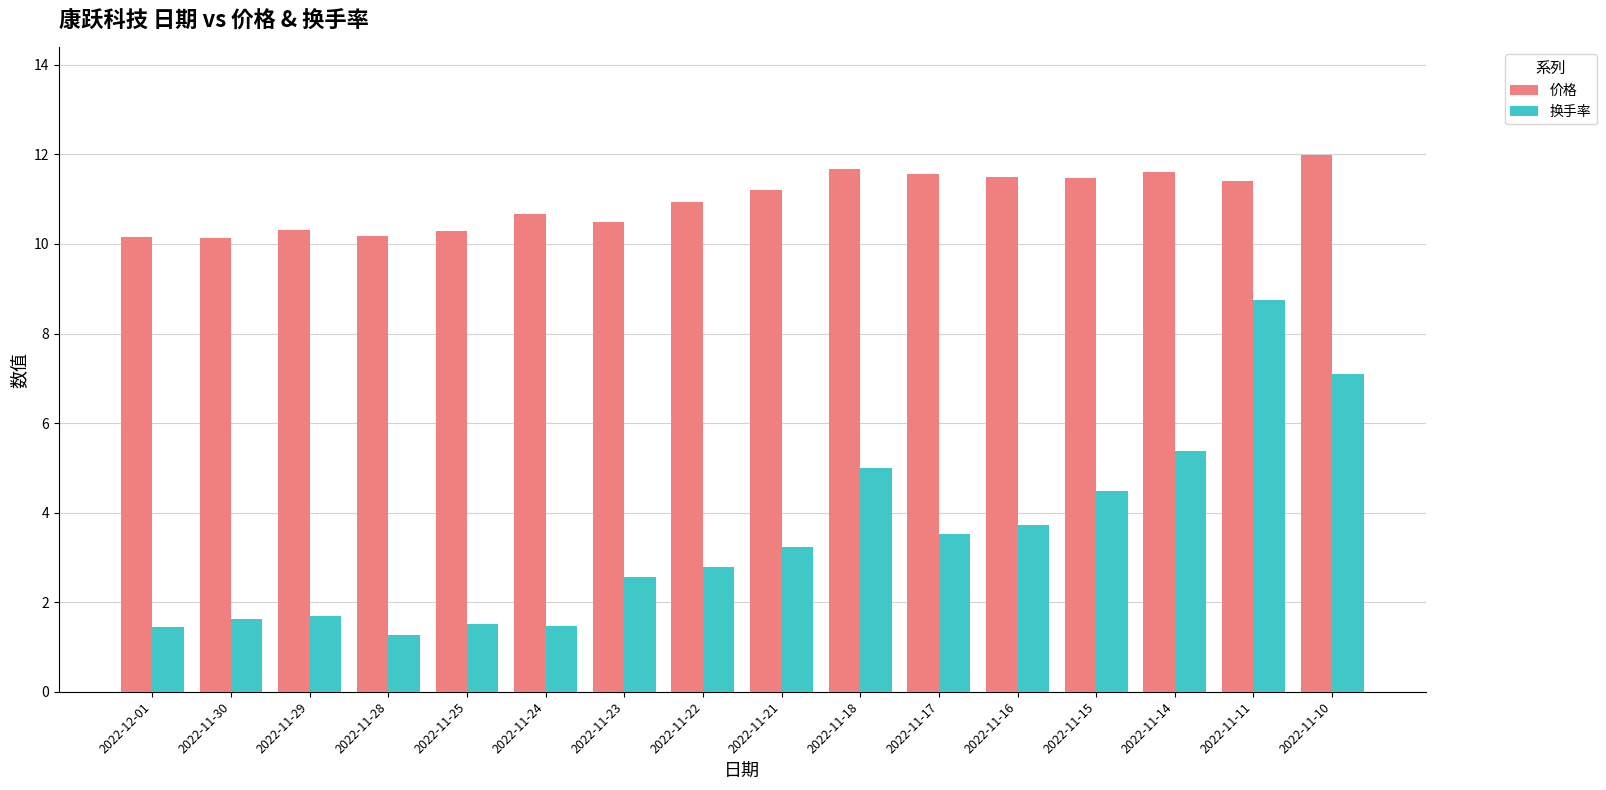

What is the maximum value shown in the chart?

12.0